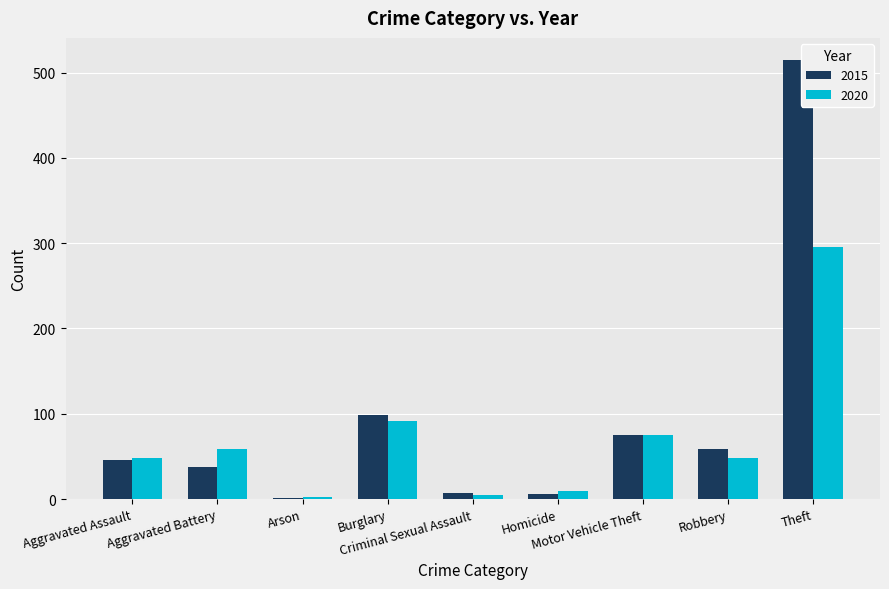

Count the number of categories in the chart.

9